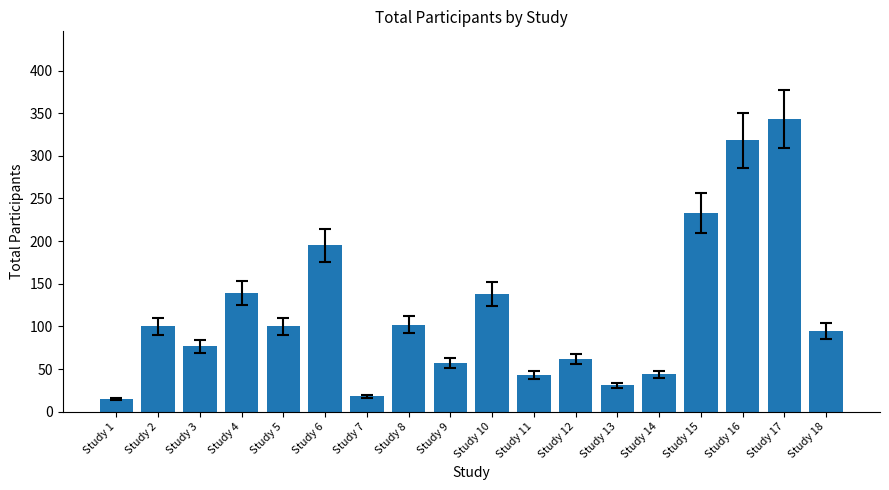

What is the difference between the maximum and second lowest values?

325